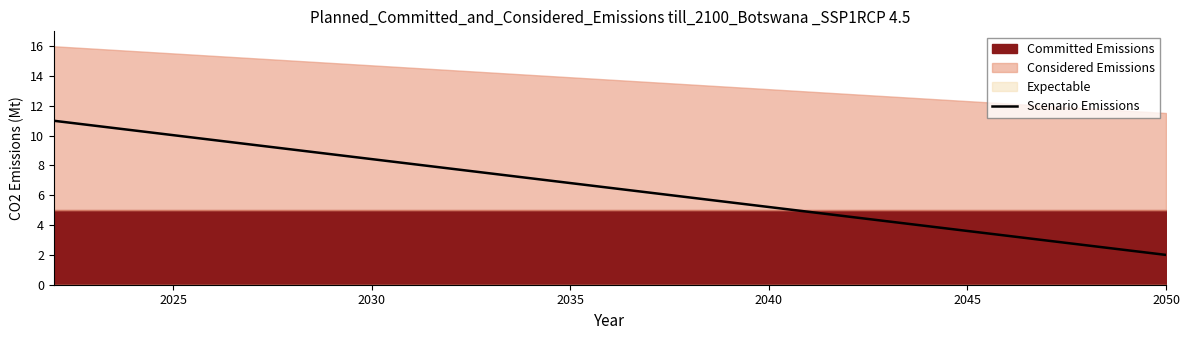

What is the minimum value for Scenario Emissions?

2.0